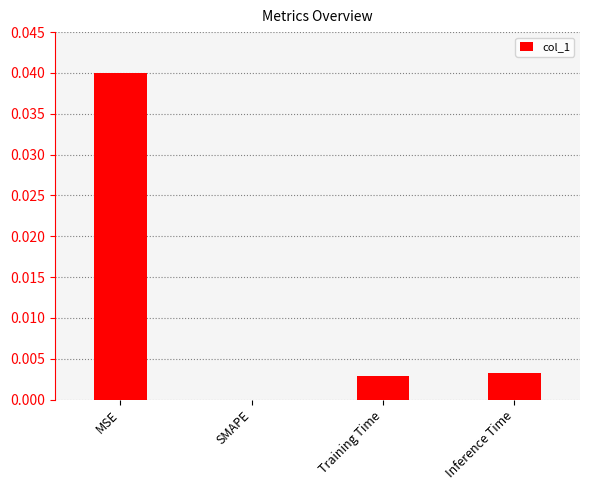

True or false: the data shows 0.0 at Training Time.

True